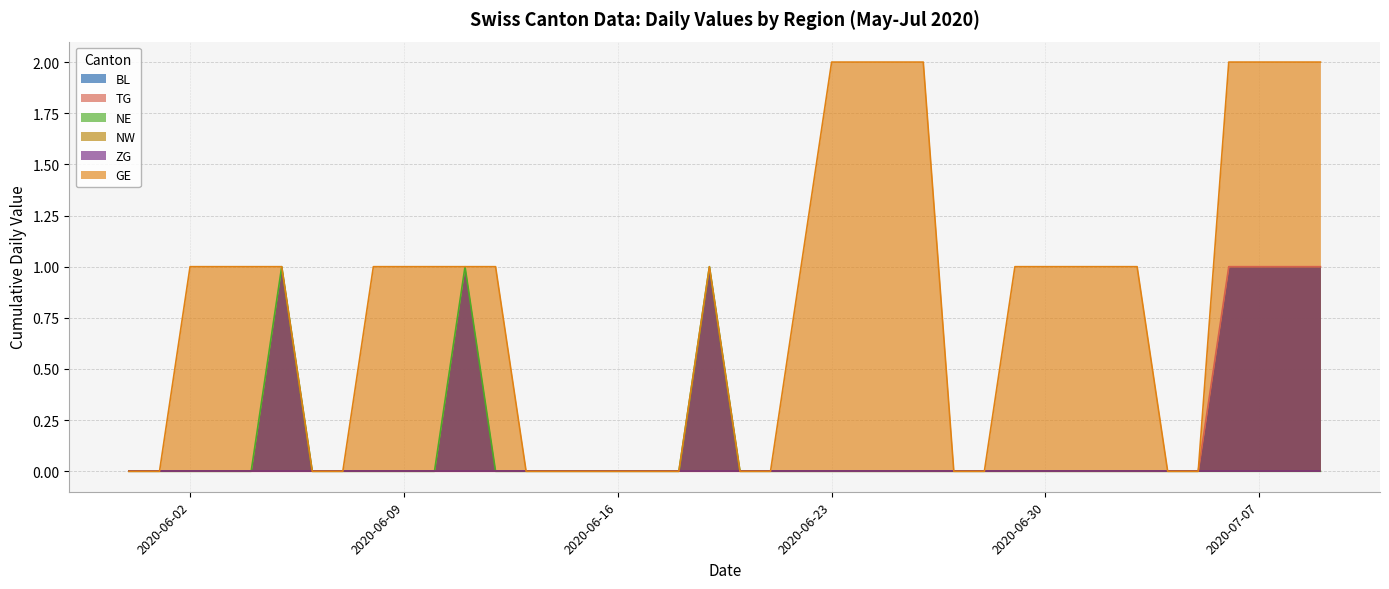

Which series changed the most between 2020-06-04 and 2020-06-11?

NE